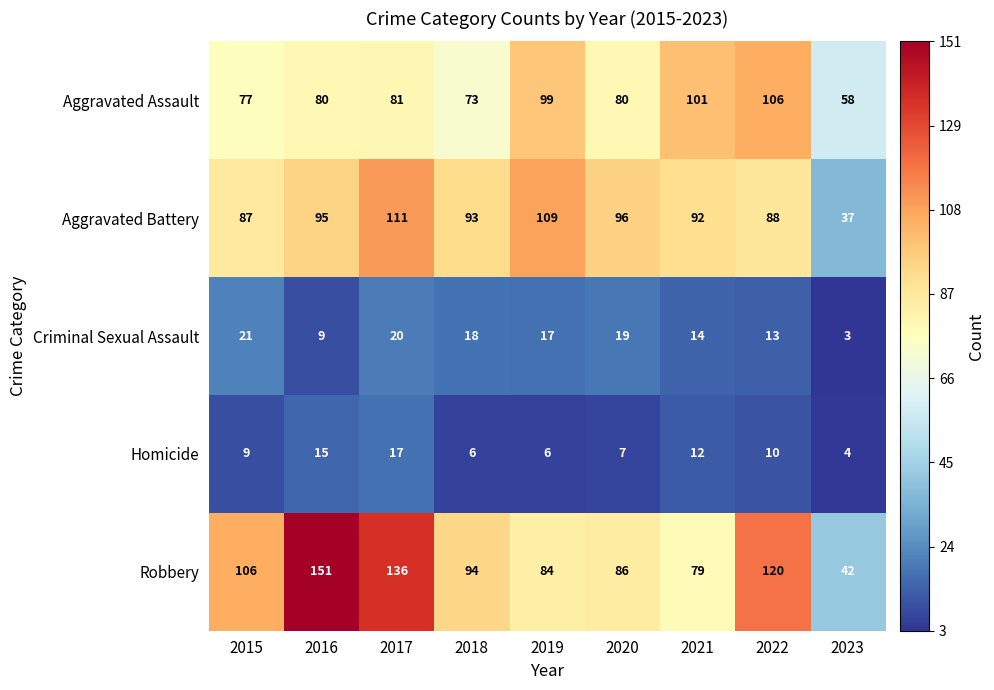

At how many categories does at least one series exceed 121?

2